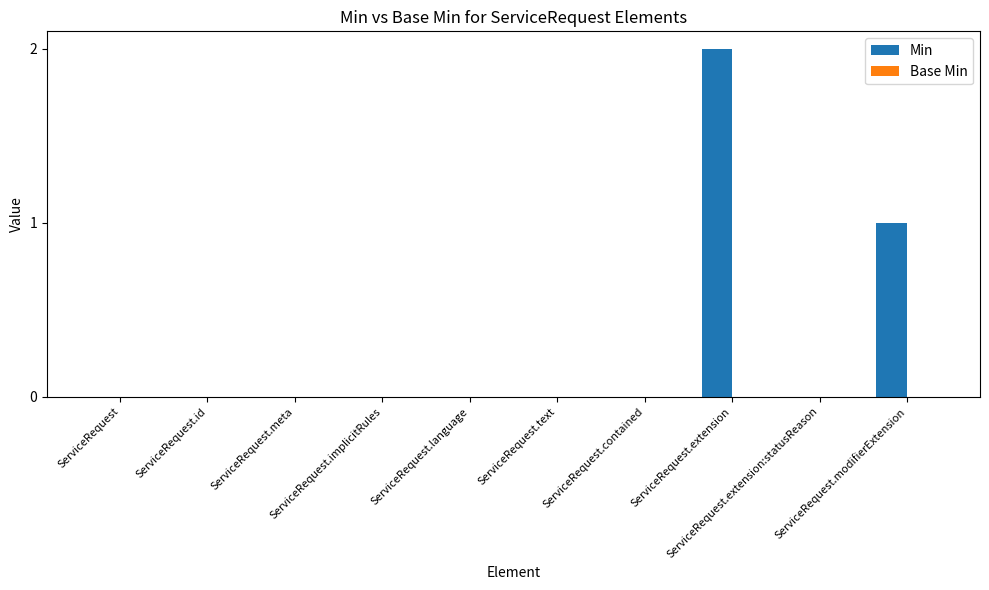

Are the bars horizontal?

No